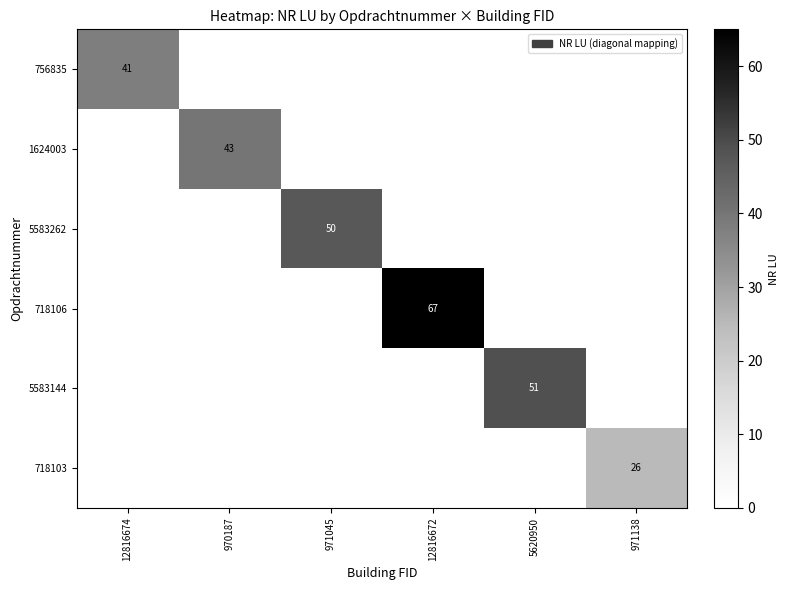

Is it true that 718106 equals 43 at 12816672?

False